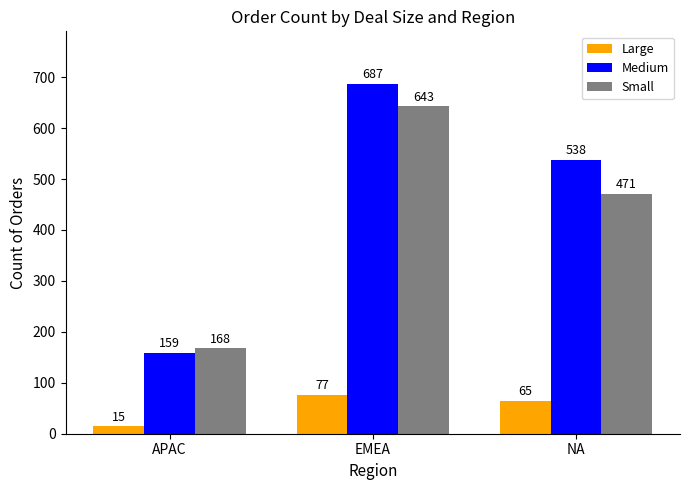

Read the Large value at EMEA.

77